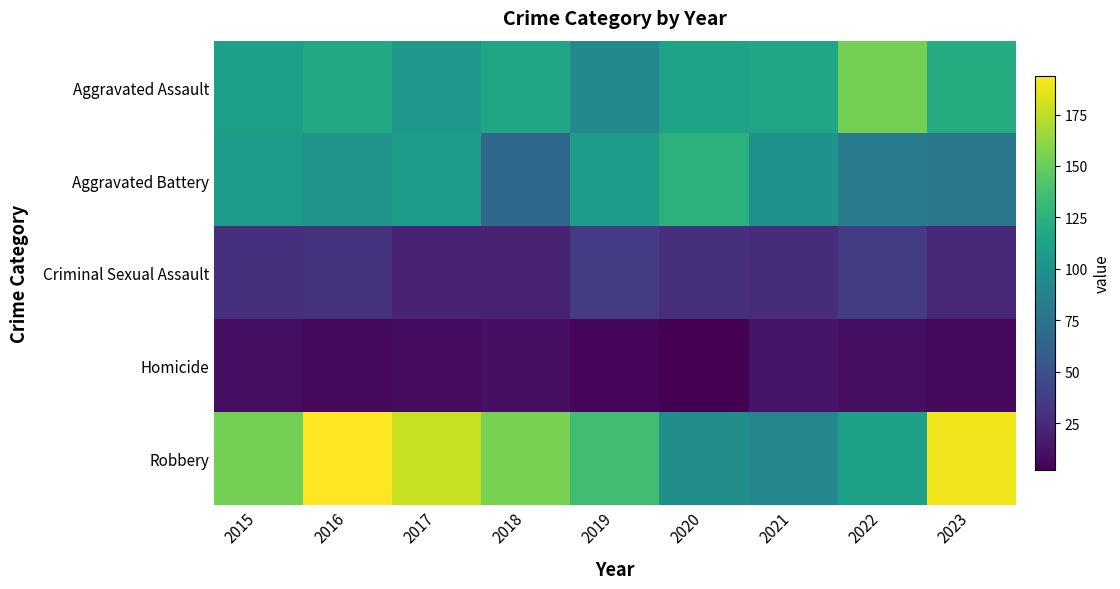

What is the difference between the highest and lowest values at 2016?

187